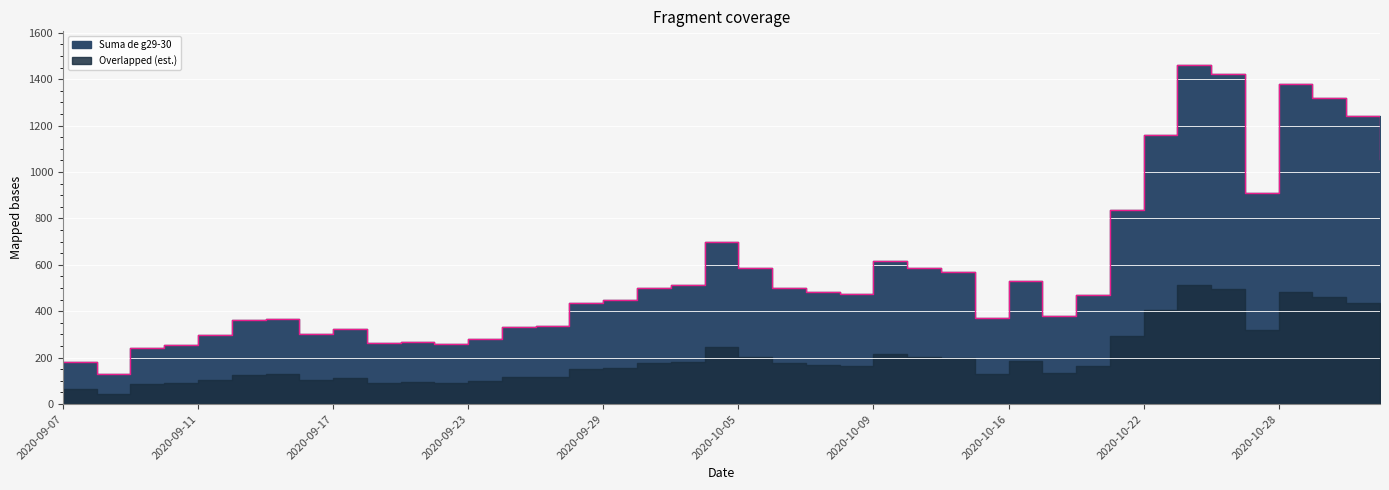

Where is the first local minimum?

2020-09-08